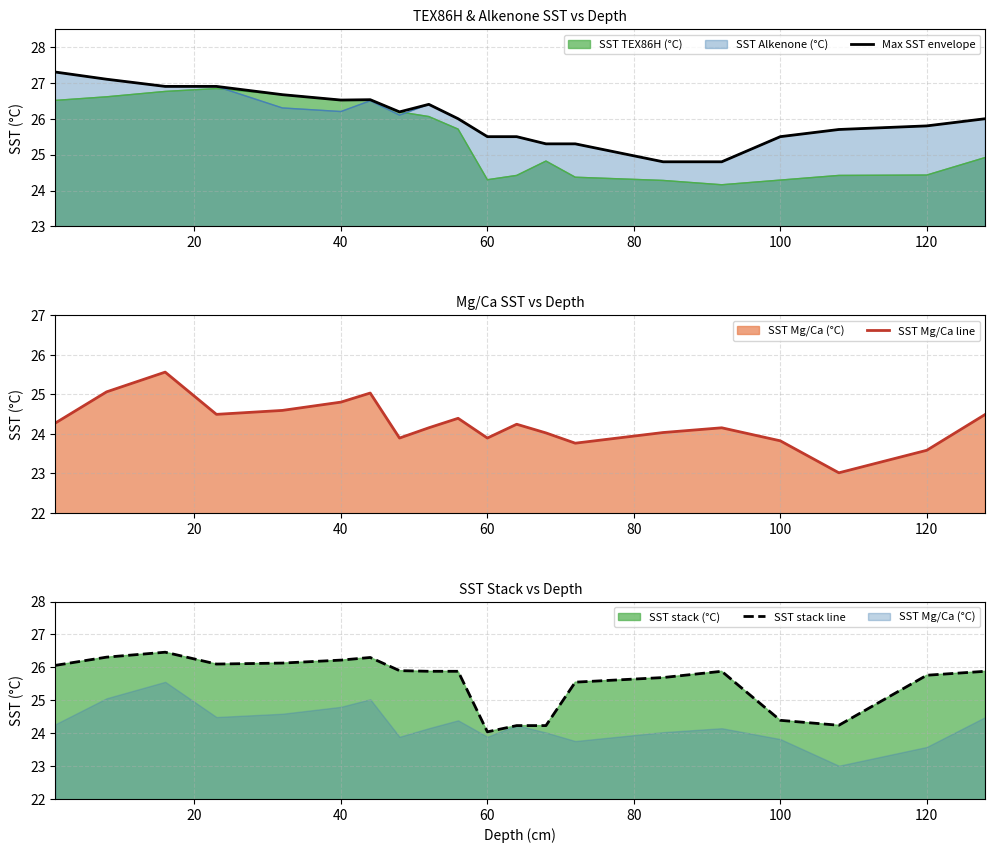

How many distinct data groups are displayed?

3